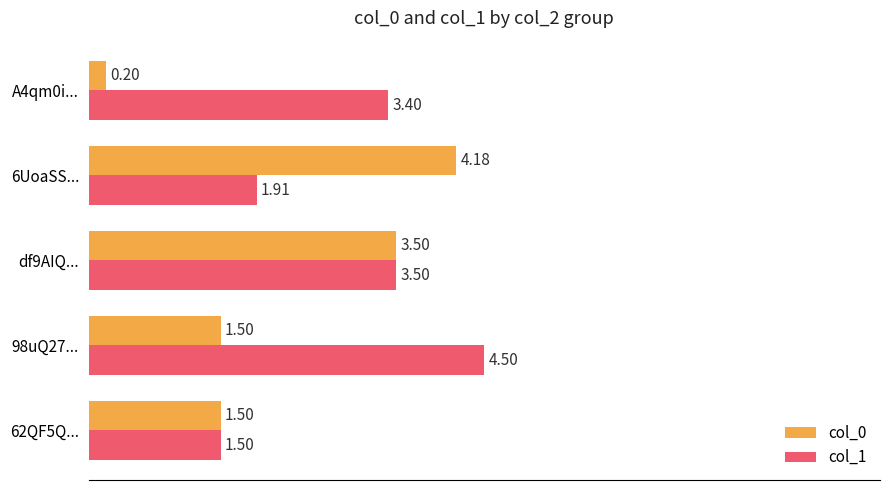

What is the average value of the col_0 series?

2.2